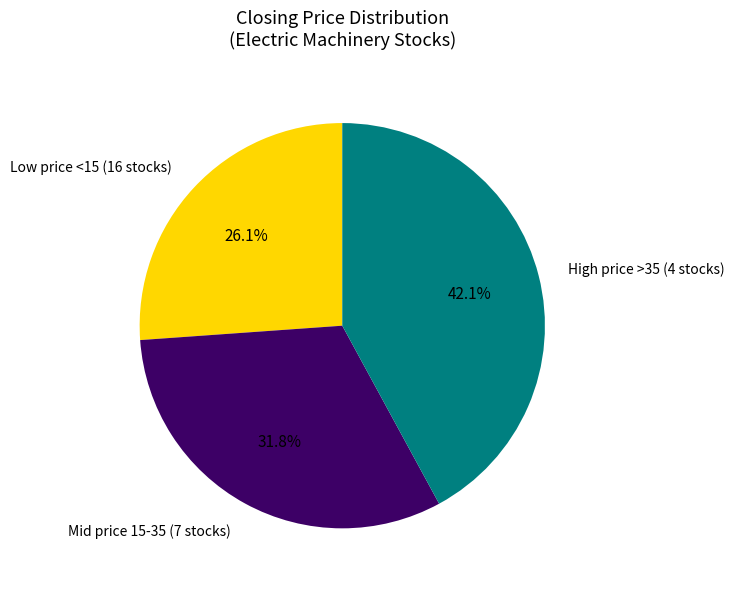

Rank the categories by value from highest to lowest.

High price >35 (4 stocks), Mid price 15-35 (7 stocks), Low price <15 (16 stocks)